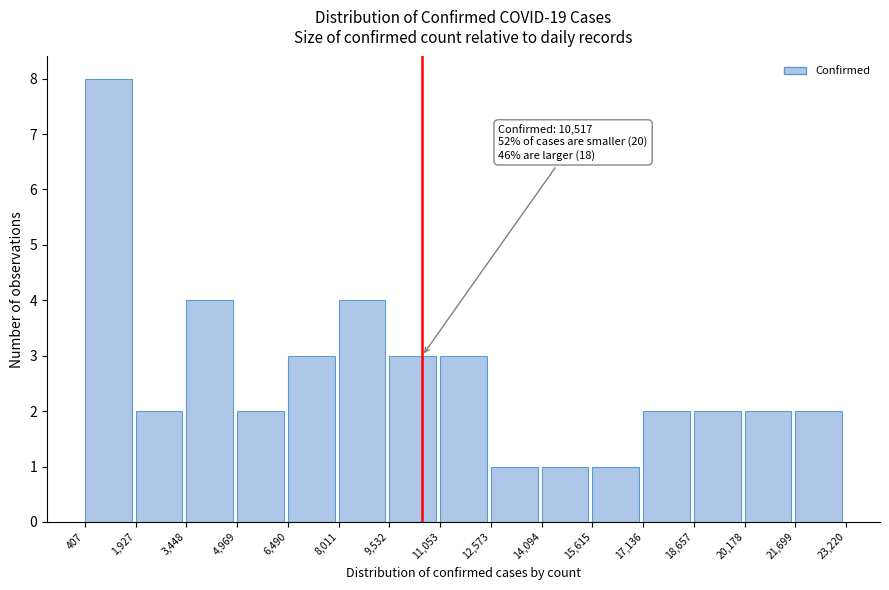

Which range on the x-axis has the tallest bar?

407 to 1,927